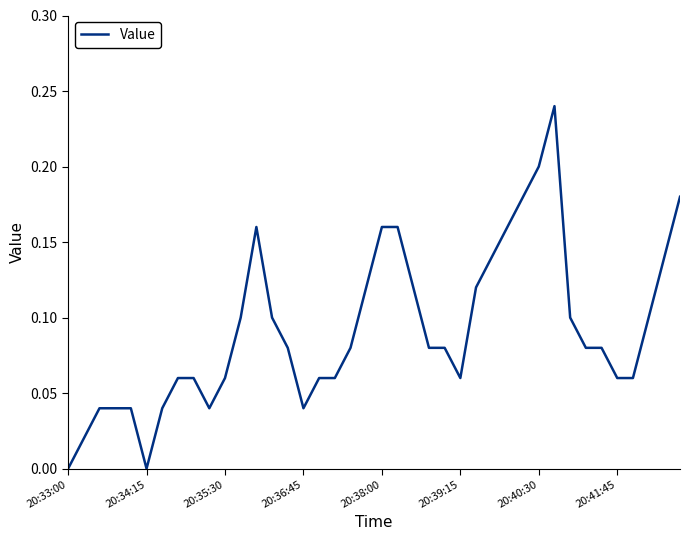

How many lines are shown in the chart?

1